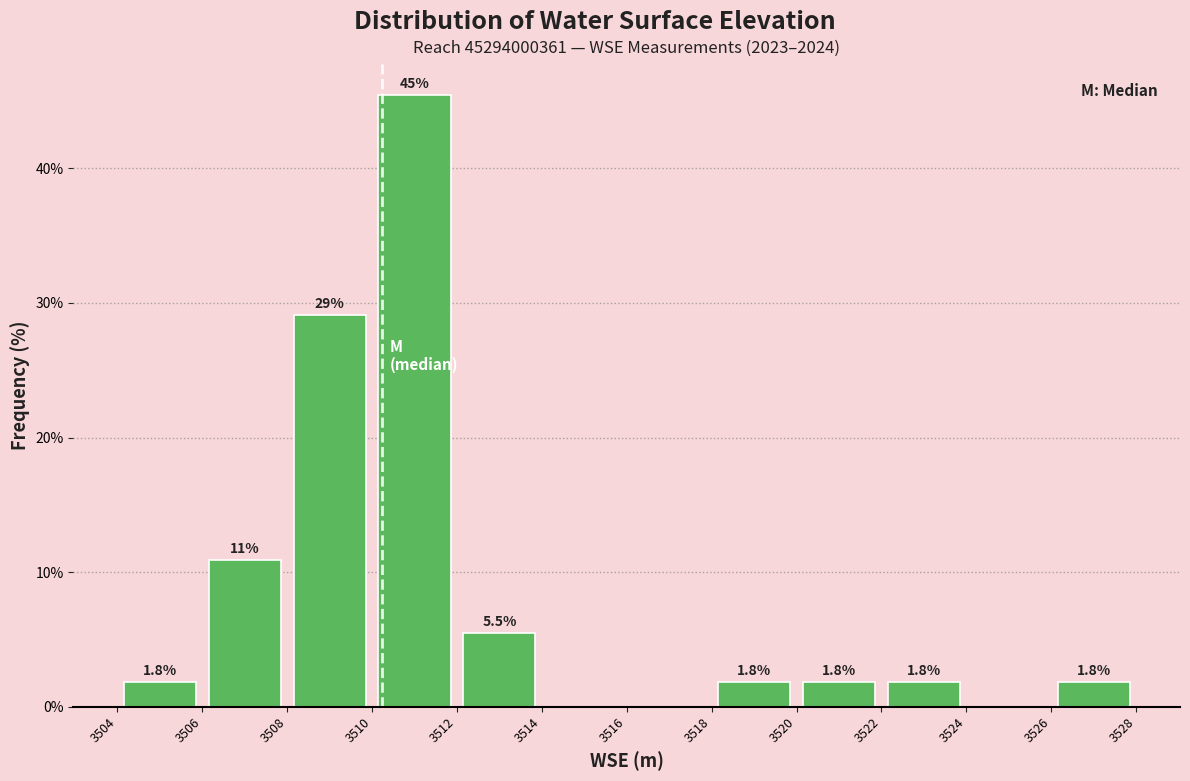

Over which range of the x-axis is the bar tallest?

3510 to 3512